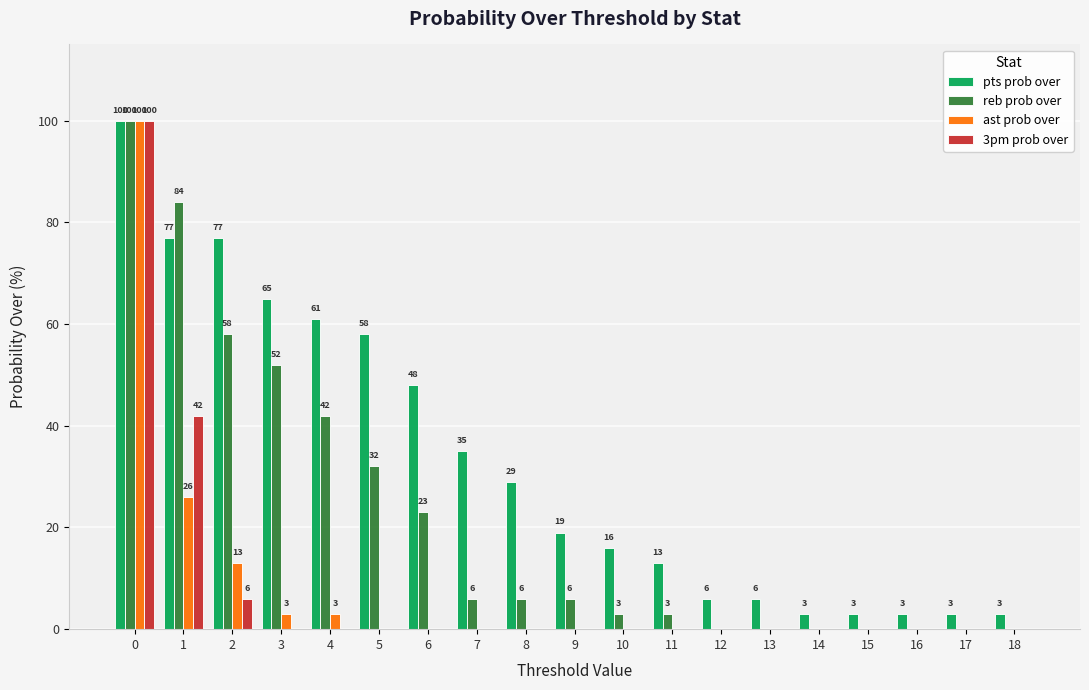

True or false: reb prob over has a value of -43 at 13.

False